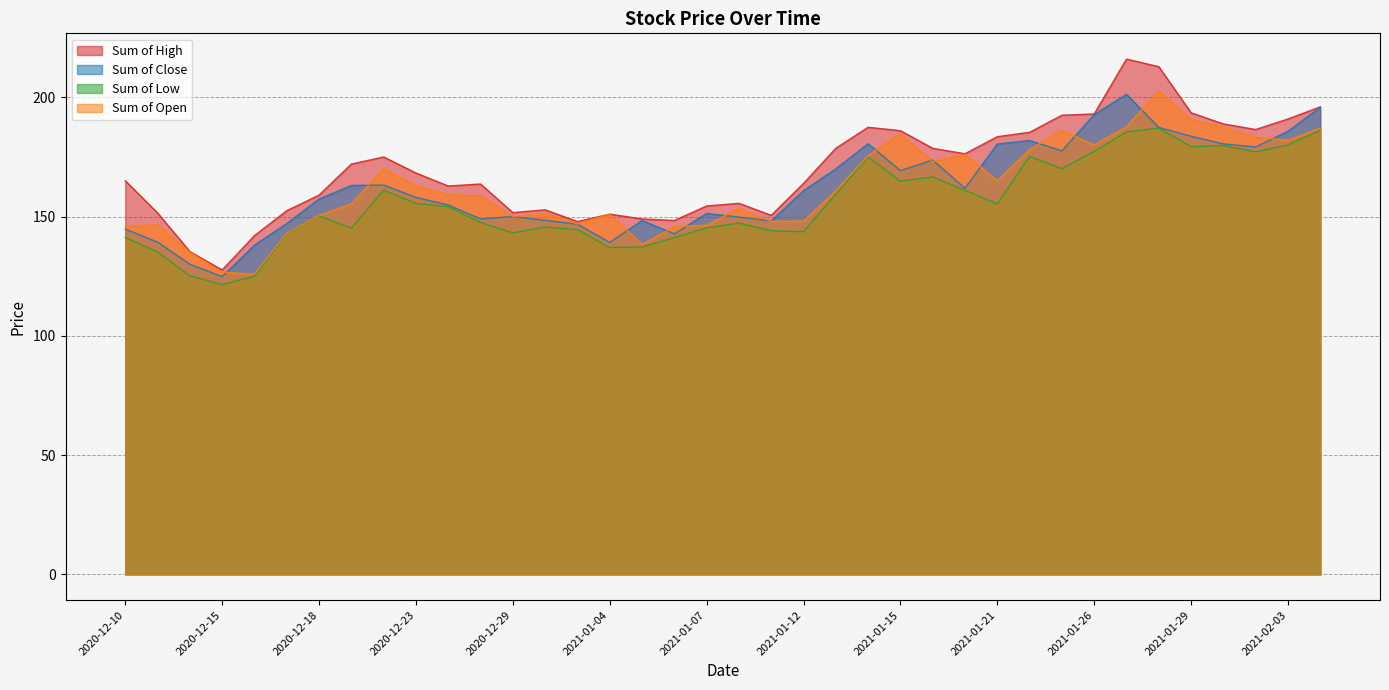

What is the label of the 1st point from the right?

2021-02-04